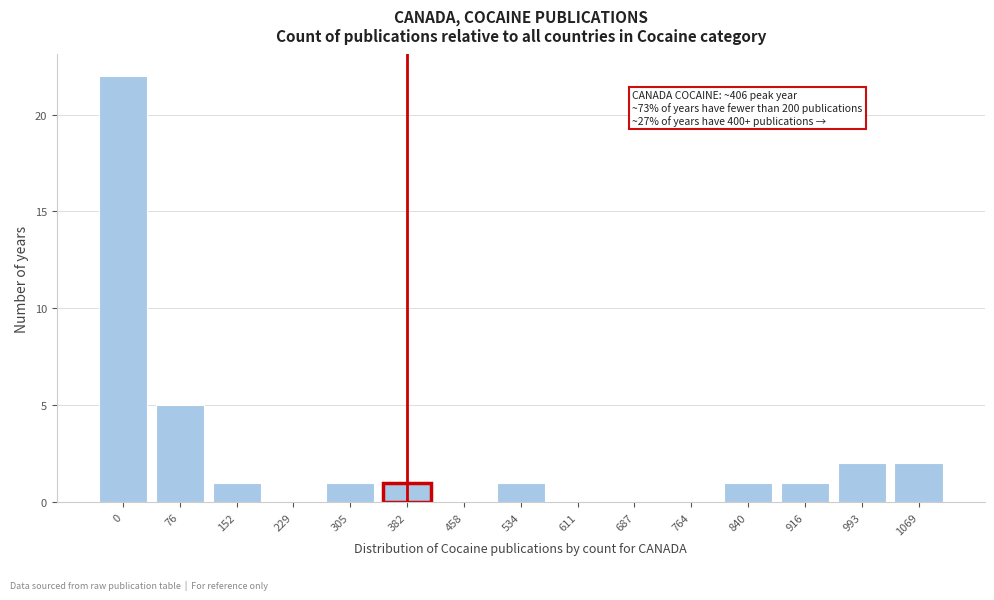

Reading right to left, what are all the values shown in this chart?

1069=2	993=2	916=1	840=1	764=0	687=0	611=0	534=1	458=0	382=1	305=1	229=0	152=1	76=5	0=22